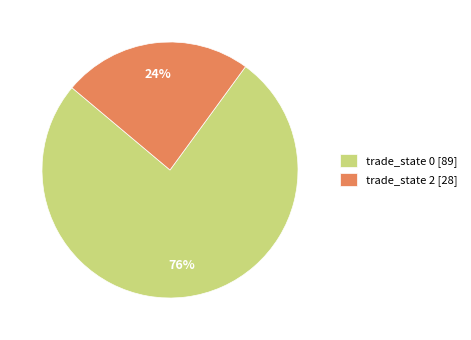

Do trade_state 0 [89] and trade_state 2 [28] together represent more than half of the pie?

Yes